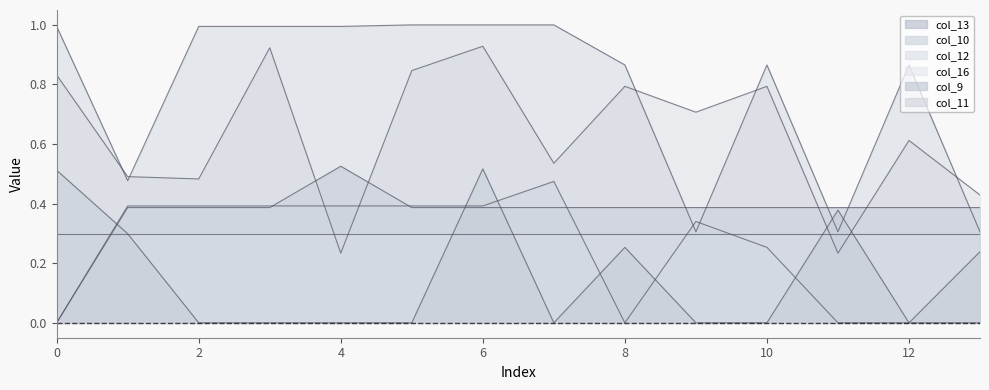

What is the maximum value shown in the chart?

1.0